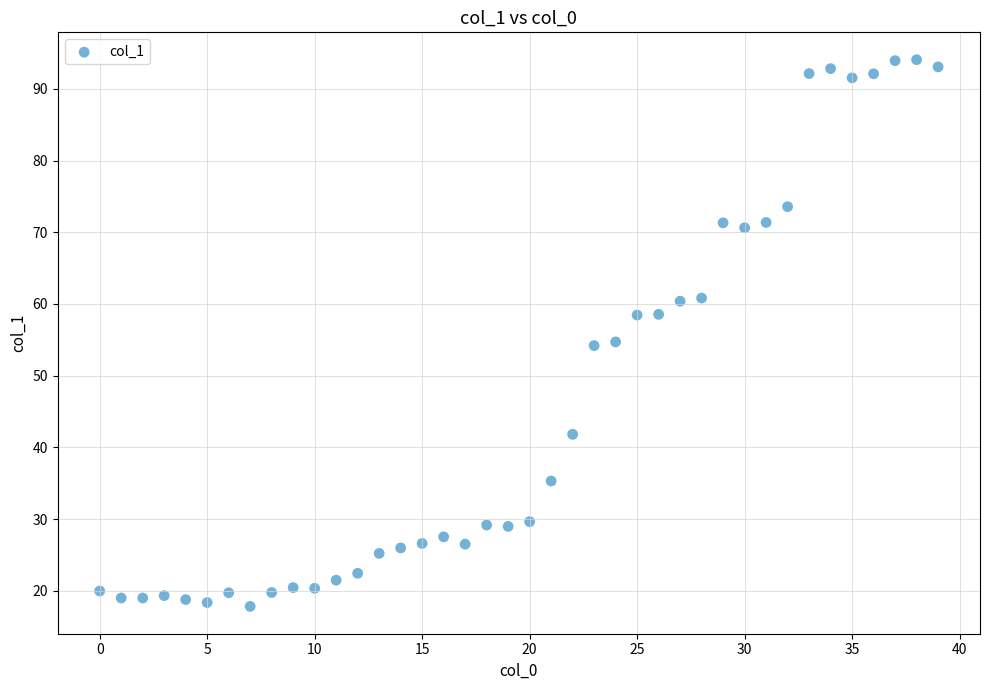

What is the range of Y values (max minus min)?

76.2